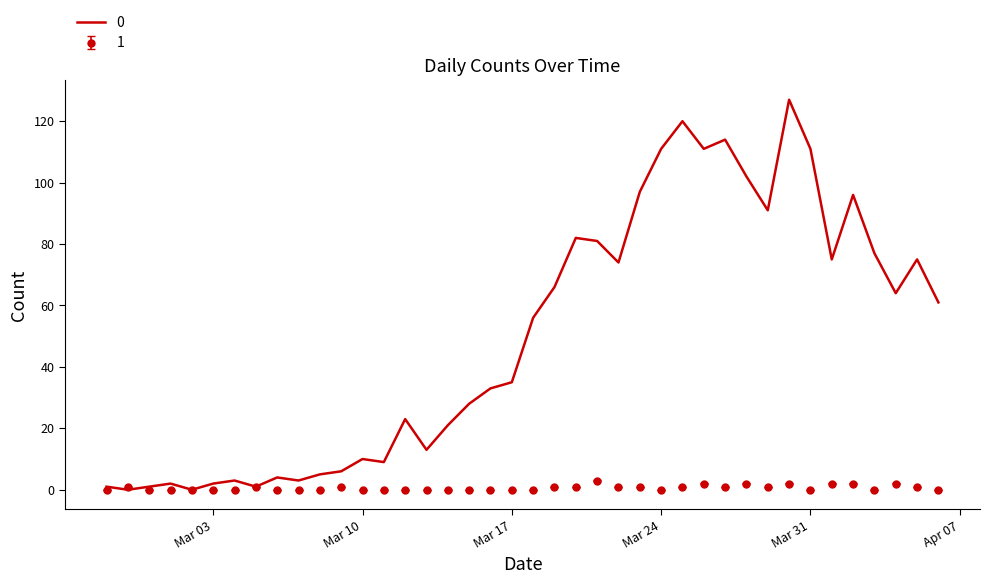

List the series in order of their peak value, highest first.

0, 1